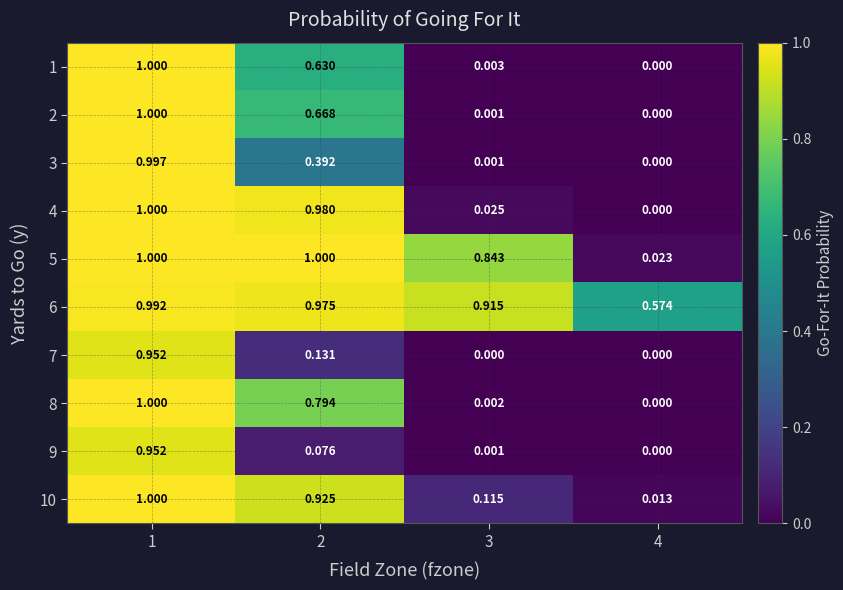

Is the value of 3 at 1 greater than the value of 8 at 3?

Yes